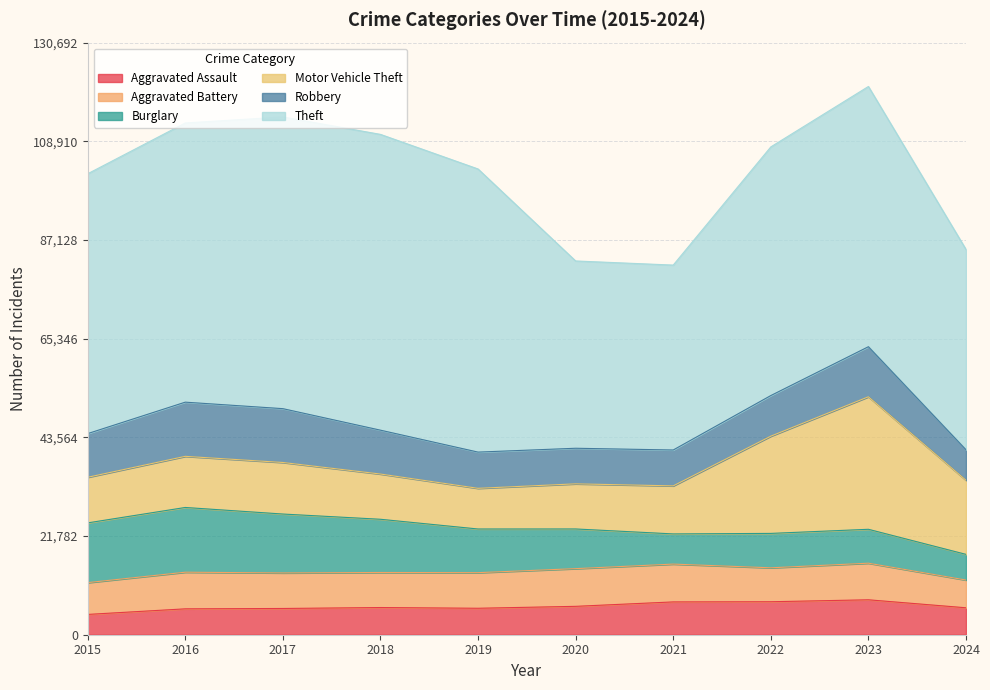

What is the sum of the Theft values at 2017 and 2024?

108591